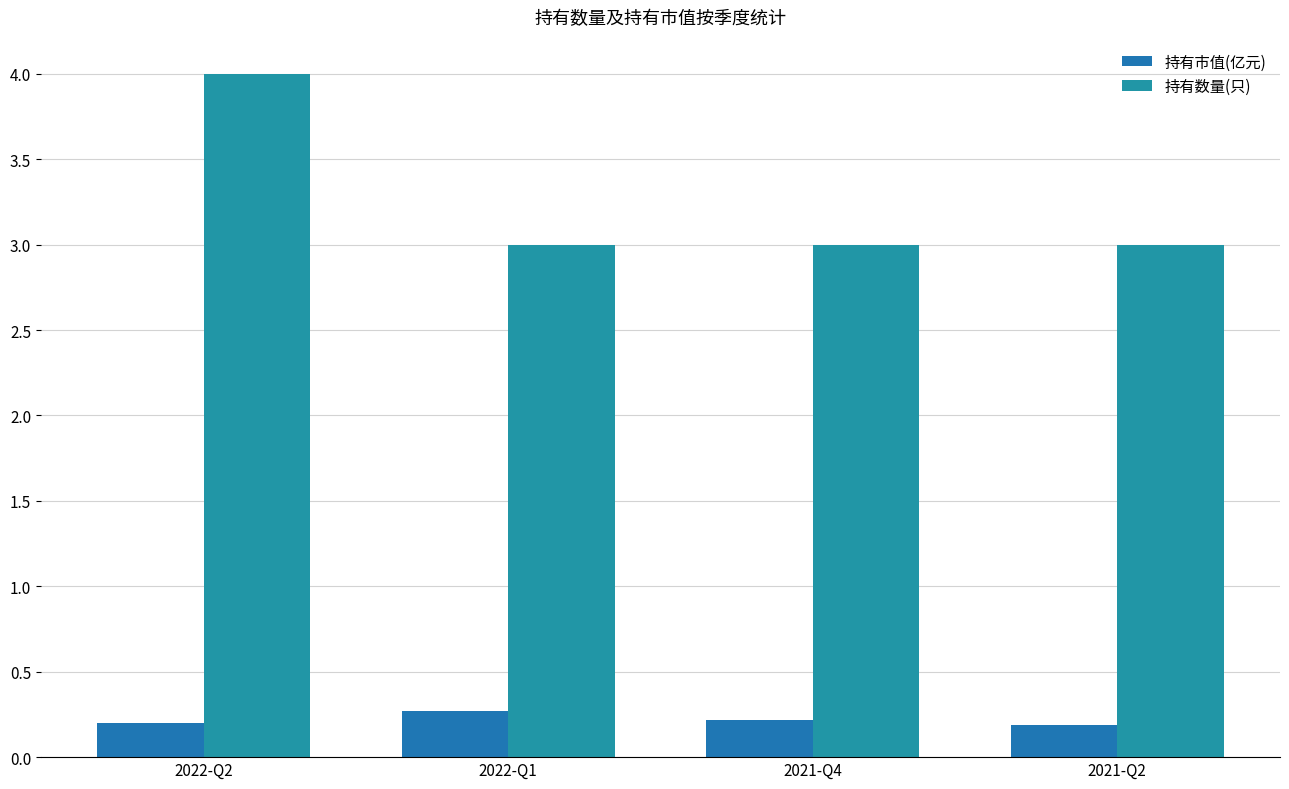

List the series in order of their peak value, lowest first.

持有市值(亿元), 持有数量(只)